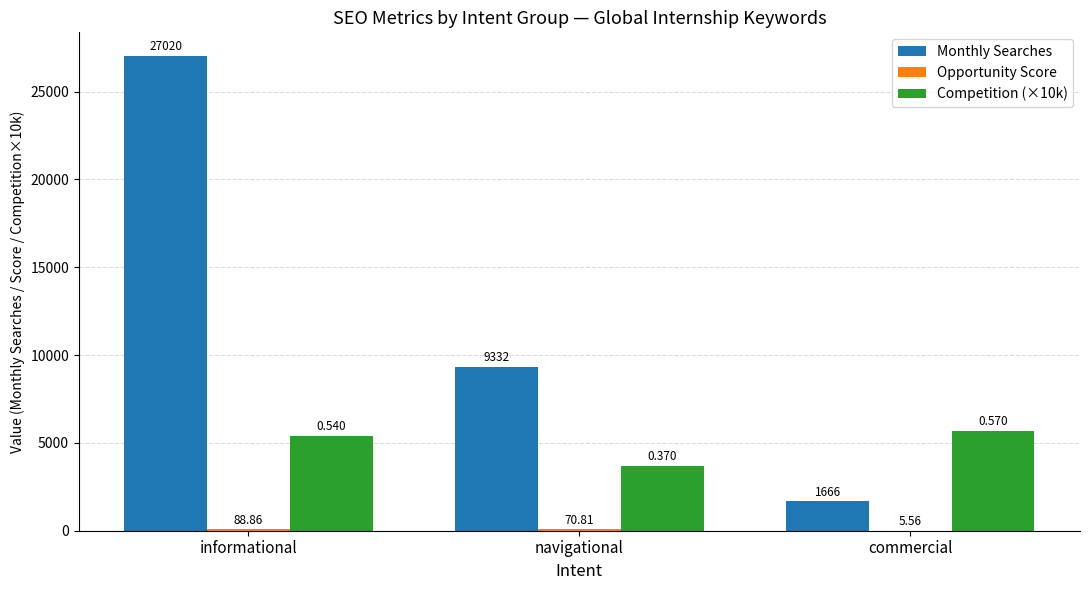

Which series has the largest total across all categories?

Monthly Searches